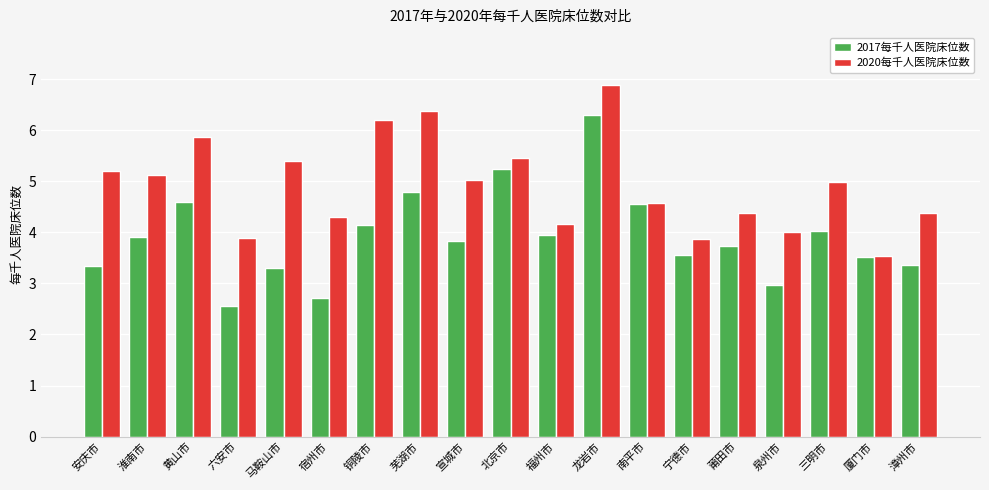

What is the maximum value for 2020每千人医院床位数?

6.9